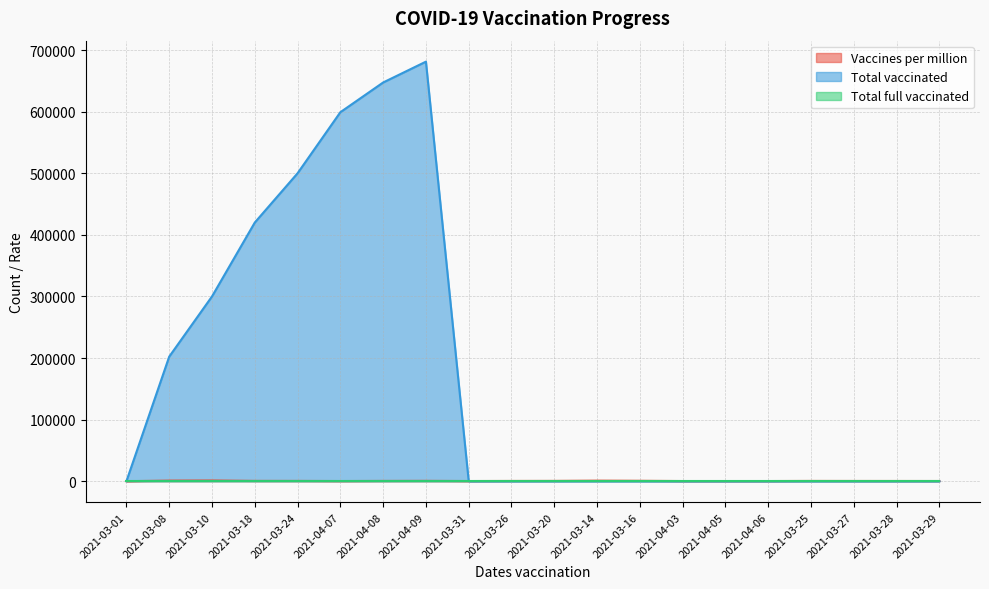

True or false: Vaccines per million and Total vaccinated cross at least once.

True